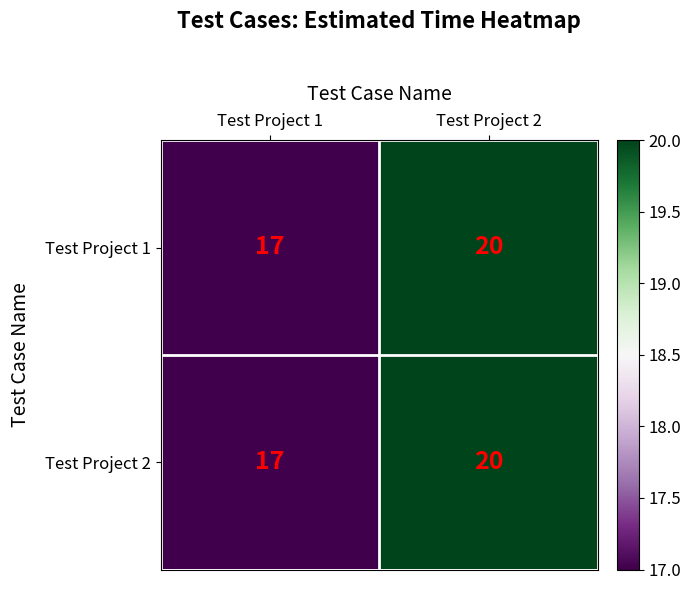

What is the sum of all Test Project 2 values?

37